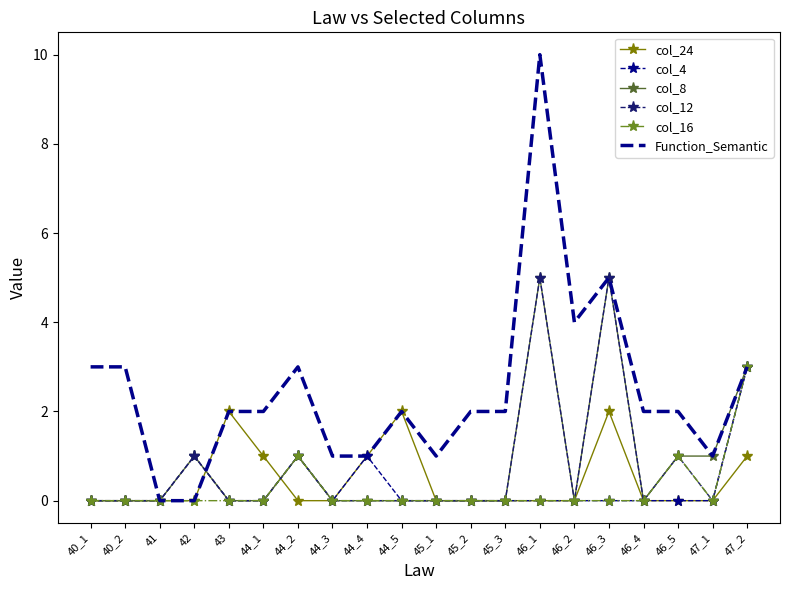

Reading right to left, list all the values displayed in this chart.

col_24: 1	0	0	0	2	0	0	0	0	0	2	1	0	0	1	2	0	0	0	0
col_4: 3	0	0	0	0	0	0	0	0	0	0	1	0	1	0	0	1	0	0	0
col_8: 3	1	1	0	5	0	5	0	0	0	0	0	0	1	0	0	1	0	0	0
col_12: 3	0	1	0	5	0	5	0	0	0	0	0	0	1	0	0	1	0	0	0
col_16: 3	0	1	0	0	0	0	0	0	0	0	0	0	1	0	0	0	0	0	0
Function_Semantic: 3	1	2	2	5	4	10	2	2	1	2	1	1	3	2	2	0	0	3	3